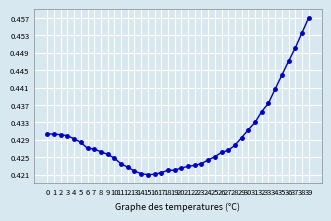

What is the sum of all values?

17.2